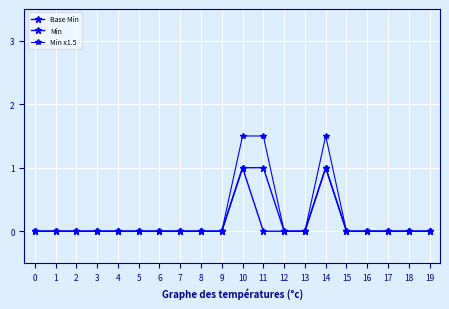

How many Min values are between 0 and 1?

20